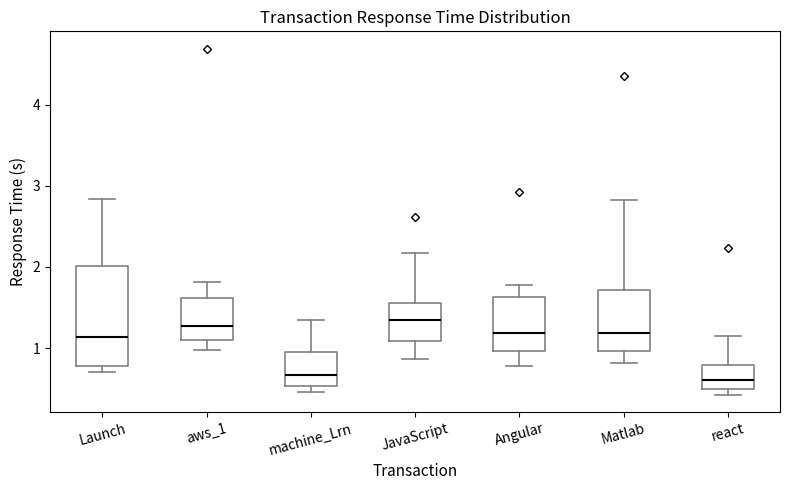

Reading left to right, transcribe this box plot: for each box, give where its median line is, the range the box spans, and where its two whiskers end, as read against the y-axis. The values are not printed on the chart, so give them approximately, as read against the axis.

Launch: median 1.1, box 0.8 to 2.0, whiskers 0.7 to 2.8
aws_1: median 1.3, box 1.1 to 1.6, whiskers 1.0 to 1.8
machine_Lrn: median 0.7, box 0.5 to 1.0, whiskers 0.5 (just below the box's lower edge) to 1.3
JavaScript: median 1.3, box 1.1 to 1.6, whiskers 0.9 to 2.2
Angular: median 1.2, box 1.0 to 1.6, whiskers 0.8 to 1.8
Matlab: median 1.2, box 1.0 to 1.7, whiskers 0.8 to 2.8
react: median 0.6, box 0.5 to 0.8, whiskers 0.4 to 1.2